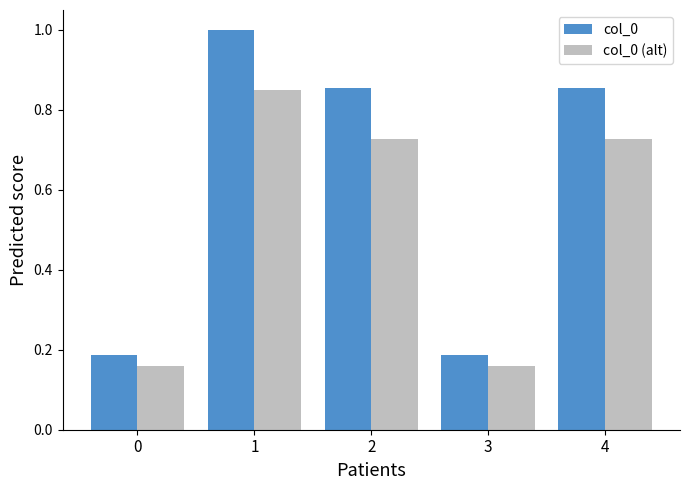

List the series in order of their overall mean, lowest first.

col_0 (alt), col_0